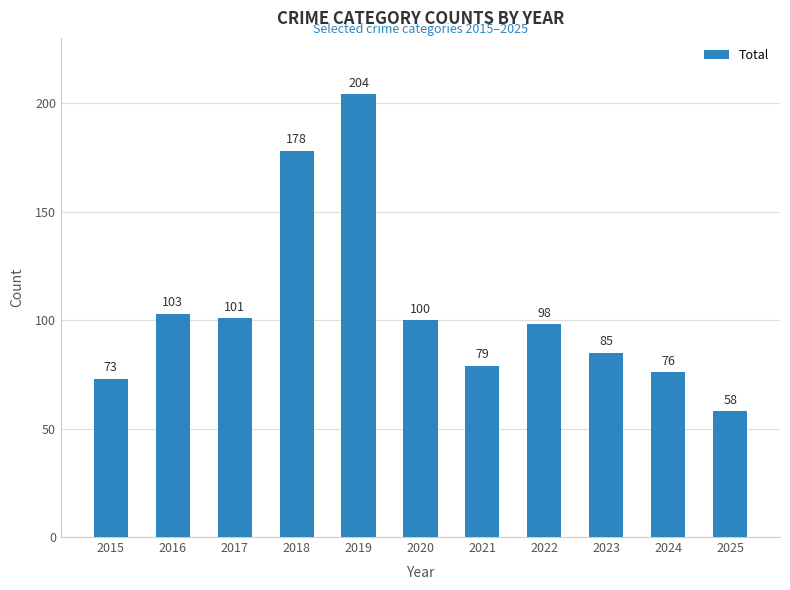

Approximately how many times larger is the value at 2015 compared to 2024?

1.0